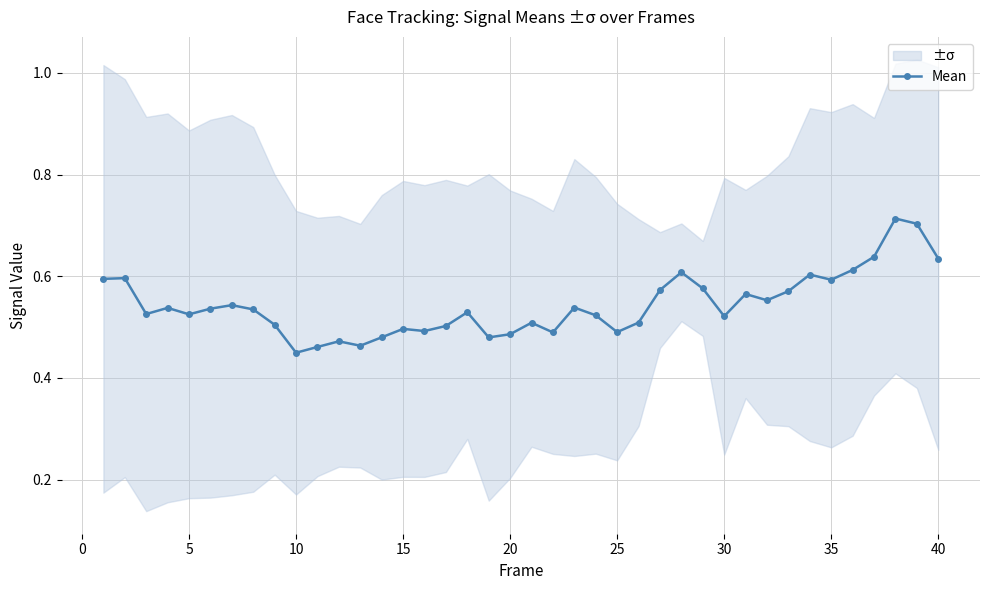

How many distinct data groups are displayed?

1